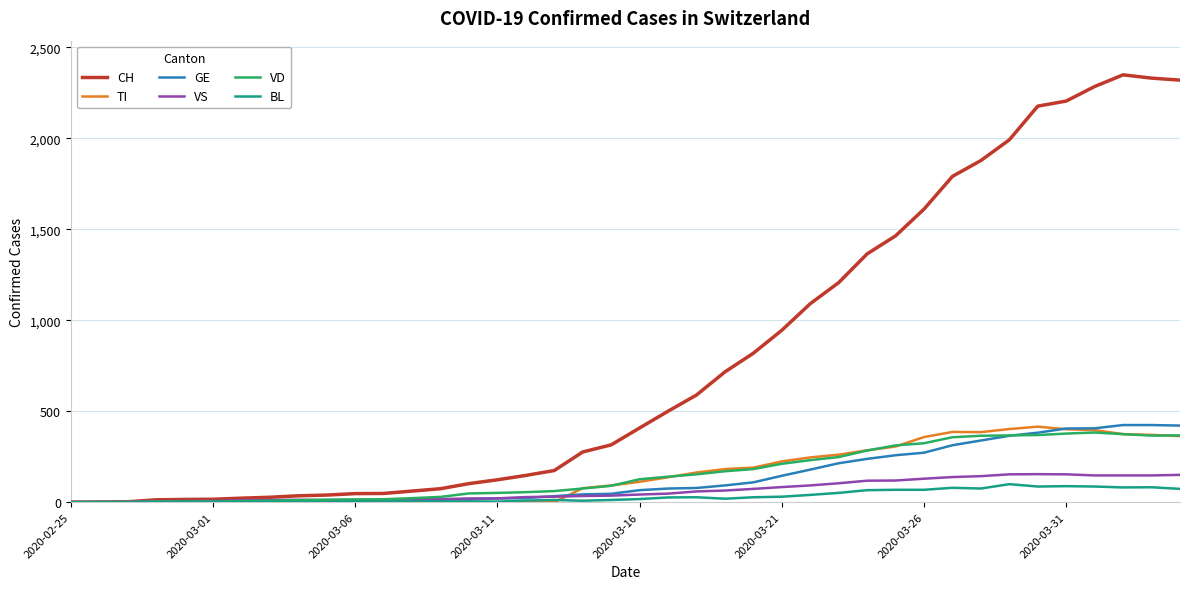

Which series has the largest range (max minus min)?

CH